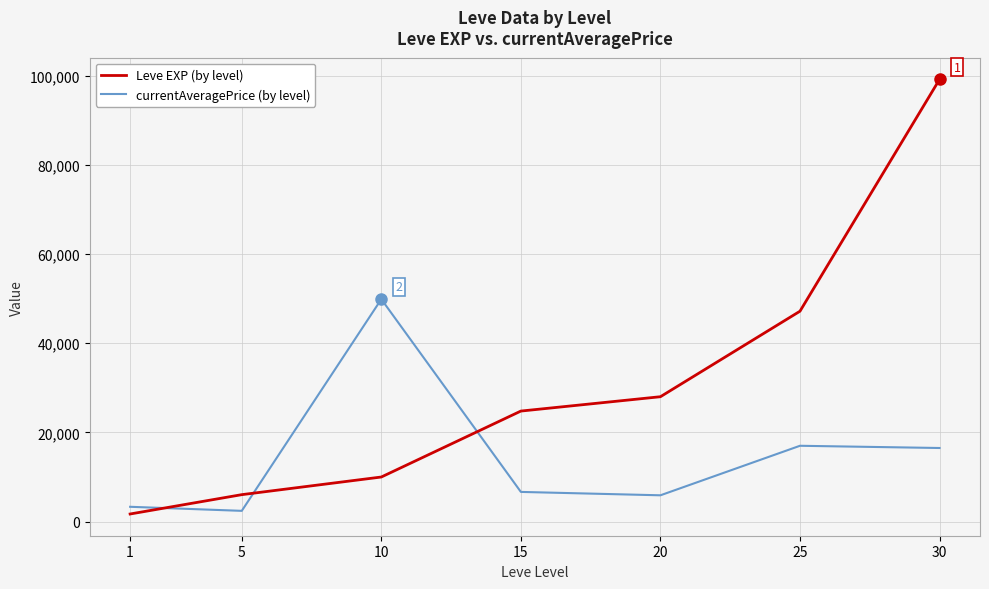

What is the spread (max minus min) of values at 20?

22125